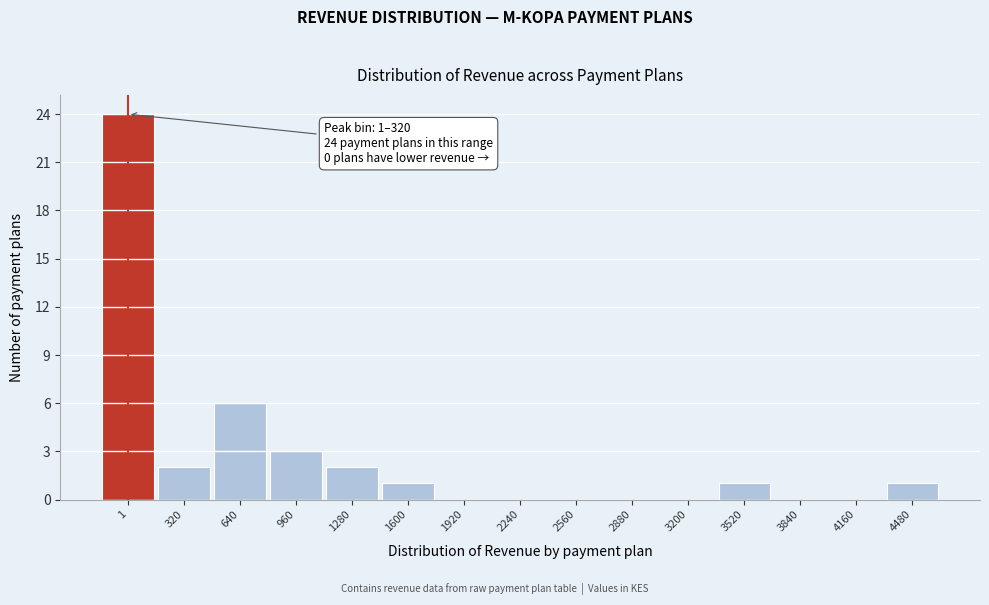

Reading left to right, list all the values displayed in this chart.

1=24	320=2	640=6	960=3	1280=2	1600=1	1920=0	2240=0	2560=0	2880=0	3200=0	3520=1	3840=0	4160=0	4480=1